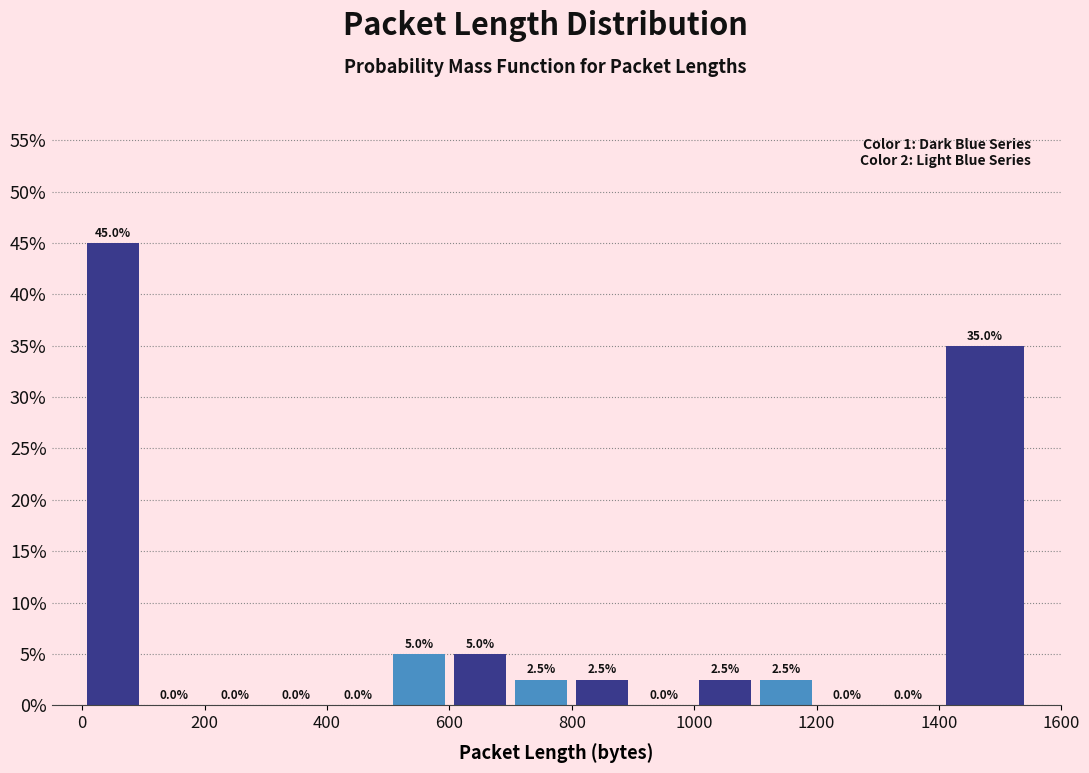

Reading left to right, transcribe this chart: for each bar, give the range it covers on the x-axis and its height. The bar edges are not printed on the chart, so give them approximately, as read against the axis.

0 to 100: 45.0
100 to 200: 0.0
200 to 300: 0.0
300 to 400: 0.0
400 to 500: 0.0
500 to 600: 5.0
600 to 700: 5.0
700 to 800: 2.5
800 to 900: 2.5
900 to 1000: 0.0
1000 to 1100: 2.5
1100 to 1200: 2.5
1200 to 1300: 0.0
1300 to 1400: 0.0
1400 to 1550: 35.0